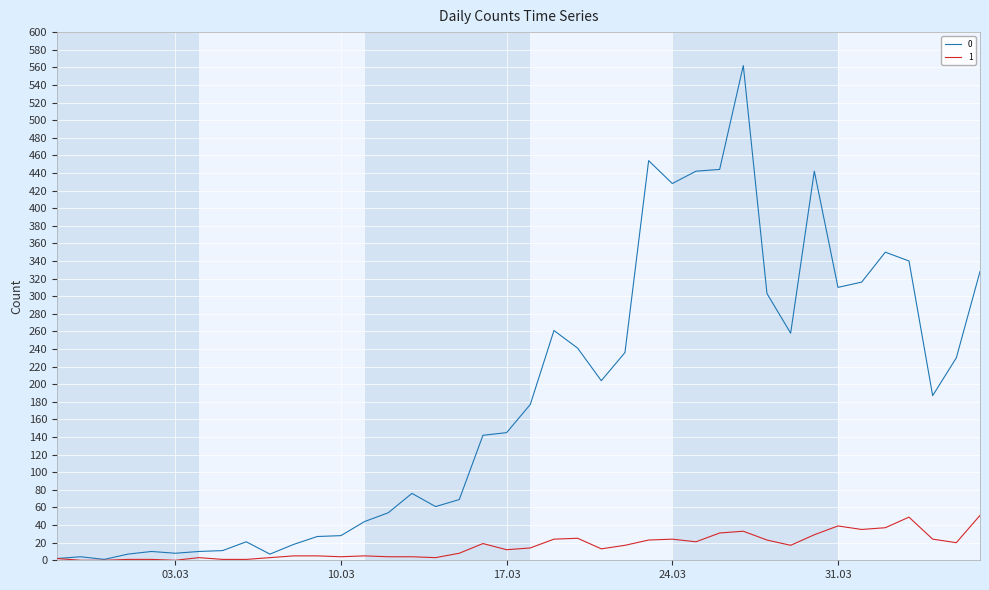

What is the sum of all 1 values?

630